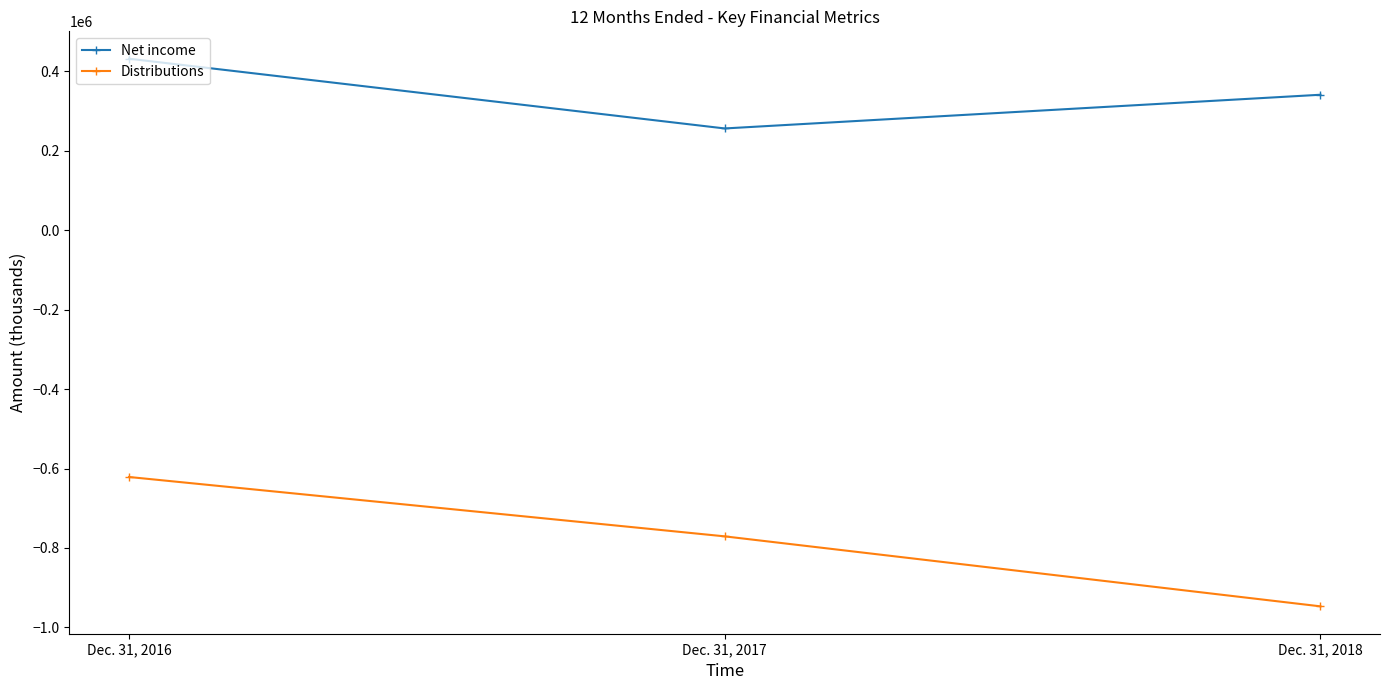

What is the sum of all Net income values?

1029234